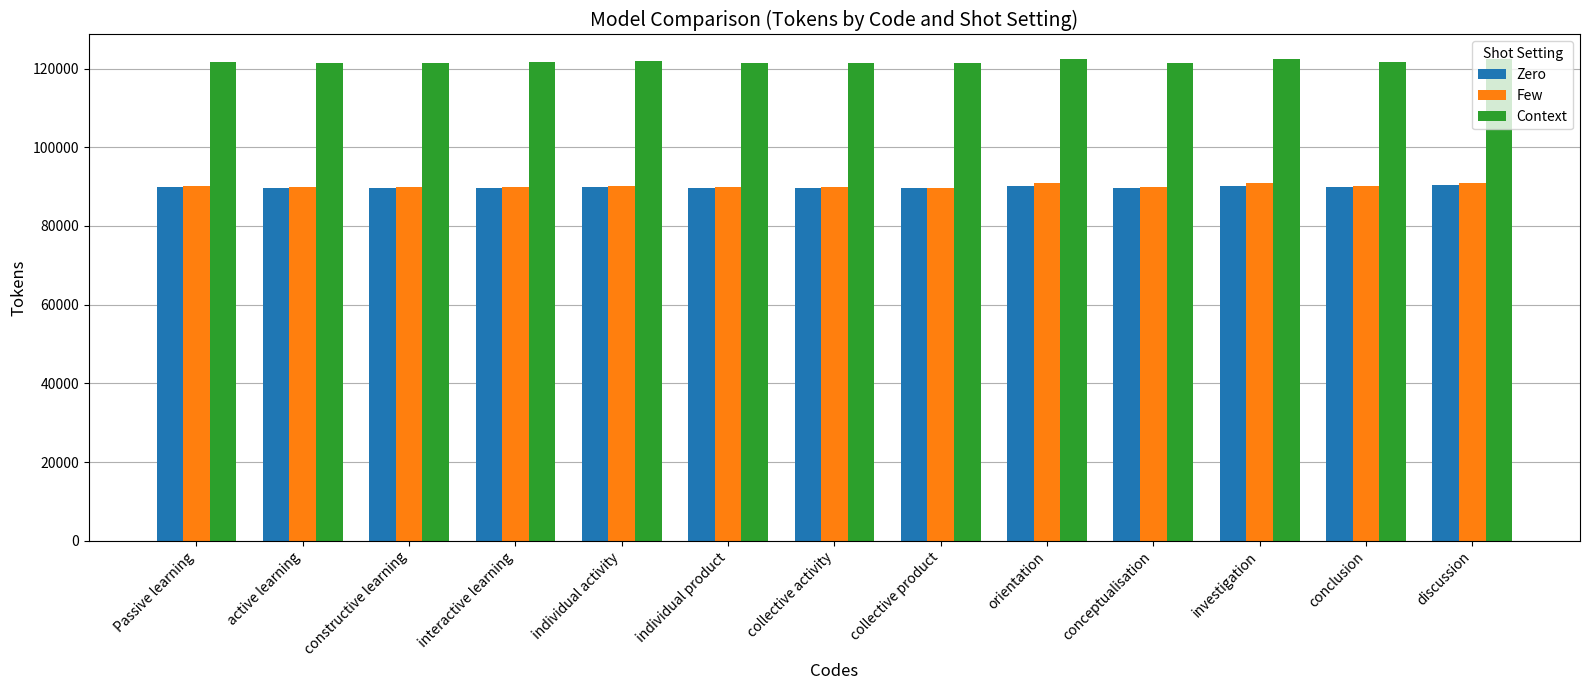

What is the sum of all Context values?

1583132.8